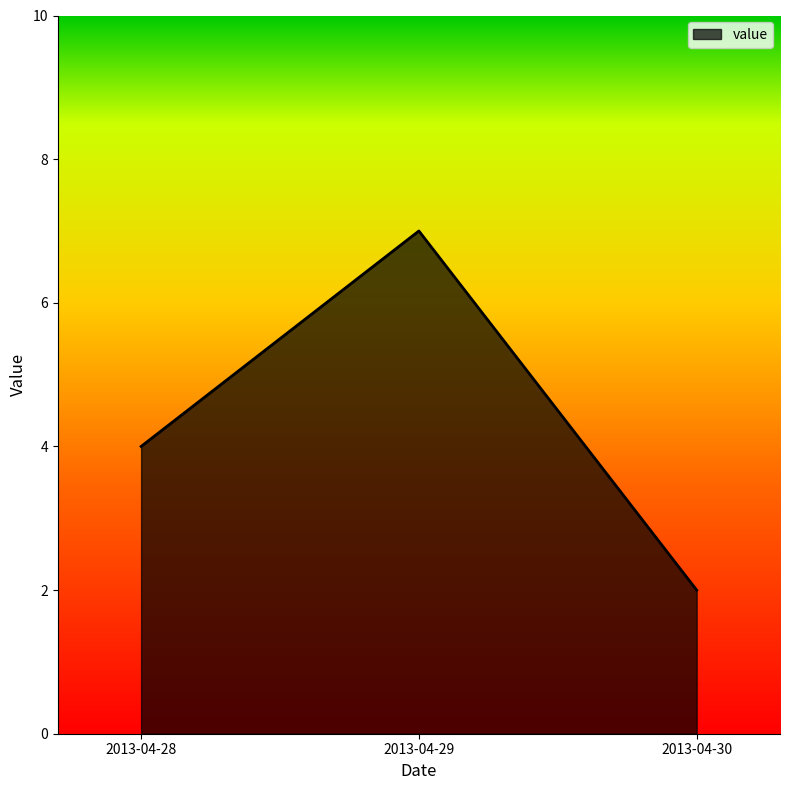

Reading left to right, transcribe all the data shown in this chart.

4	7	2